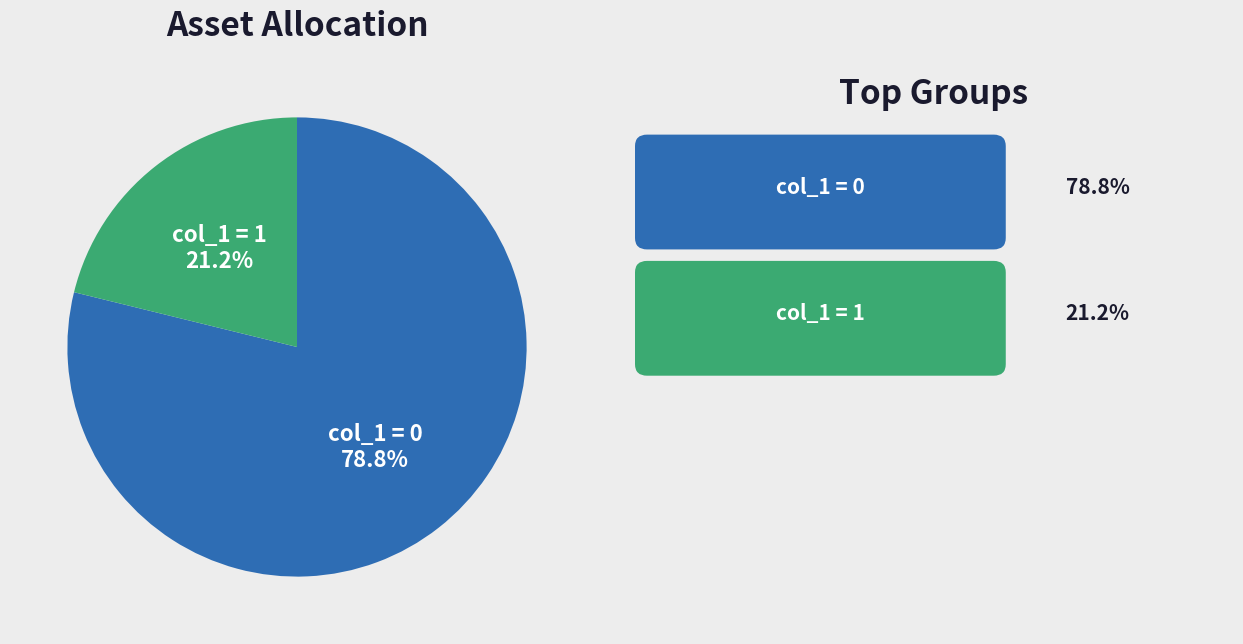

Does any single category account for the majority?

Yes